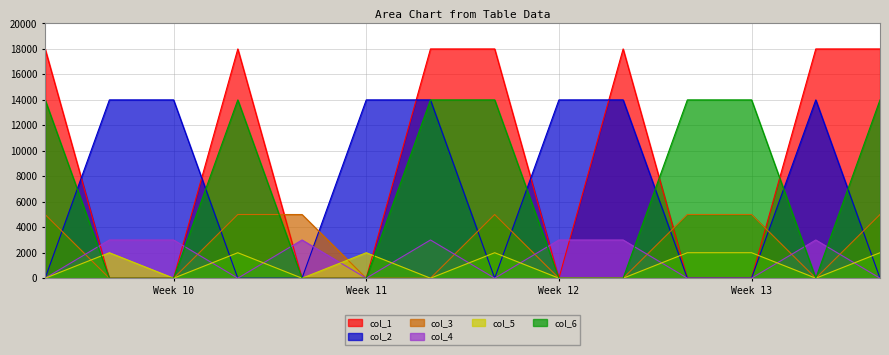

Which label corresponds to the smallest value in the chart?

1